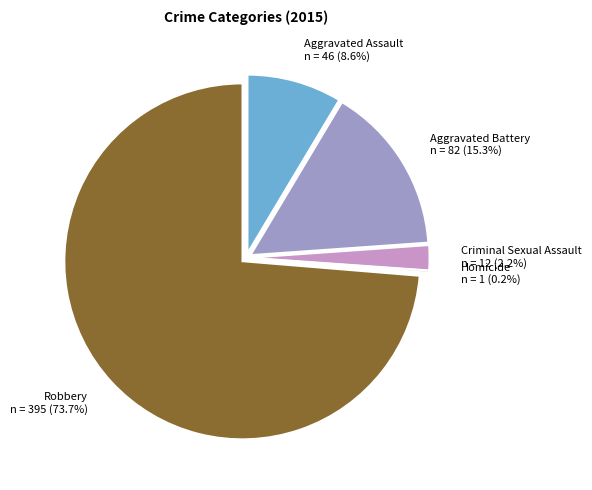

Count the number of slices in the pie.

5